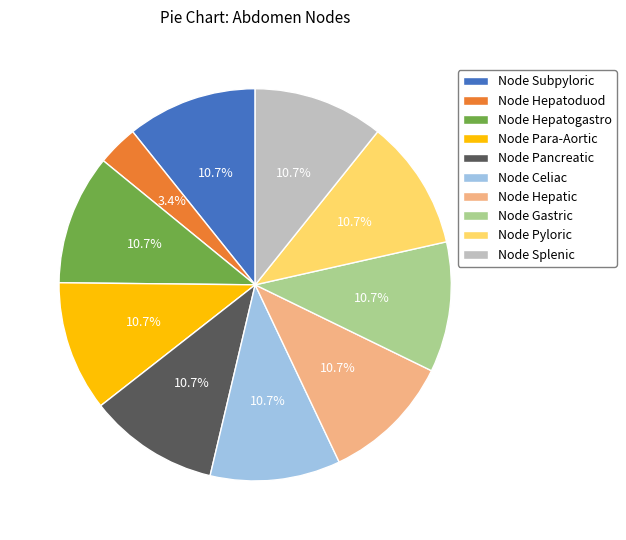

What is the smallest slice in the pie chart?

Node Hepatoduod